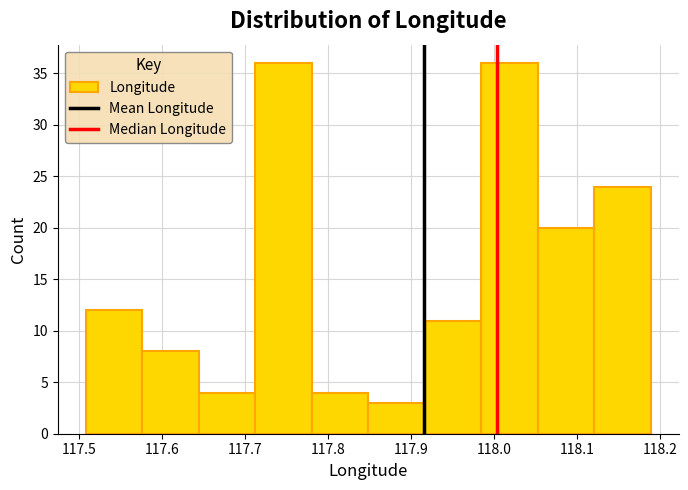

Reading left to right, list every bar in this chart as the range it spans on the x-axis followed by its height. Neither the bar edges nor the heights are printed on the chart, so give them approximately, as read against the axes.

117.51 to 117.58: 12
117.58 to 117.64: 8
117.64 to 117.71: 4
117.71 to 117.78: 36
117.78 to 117.85: 4
117.85 to 117.92: 3
117.92 to 117.98: 11
117.98 to 118.05: 36
118.05 to 118.12: 20
118.12 to 118.19: 24